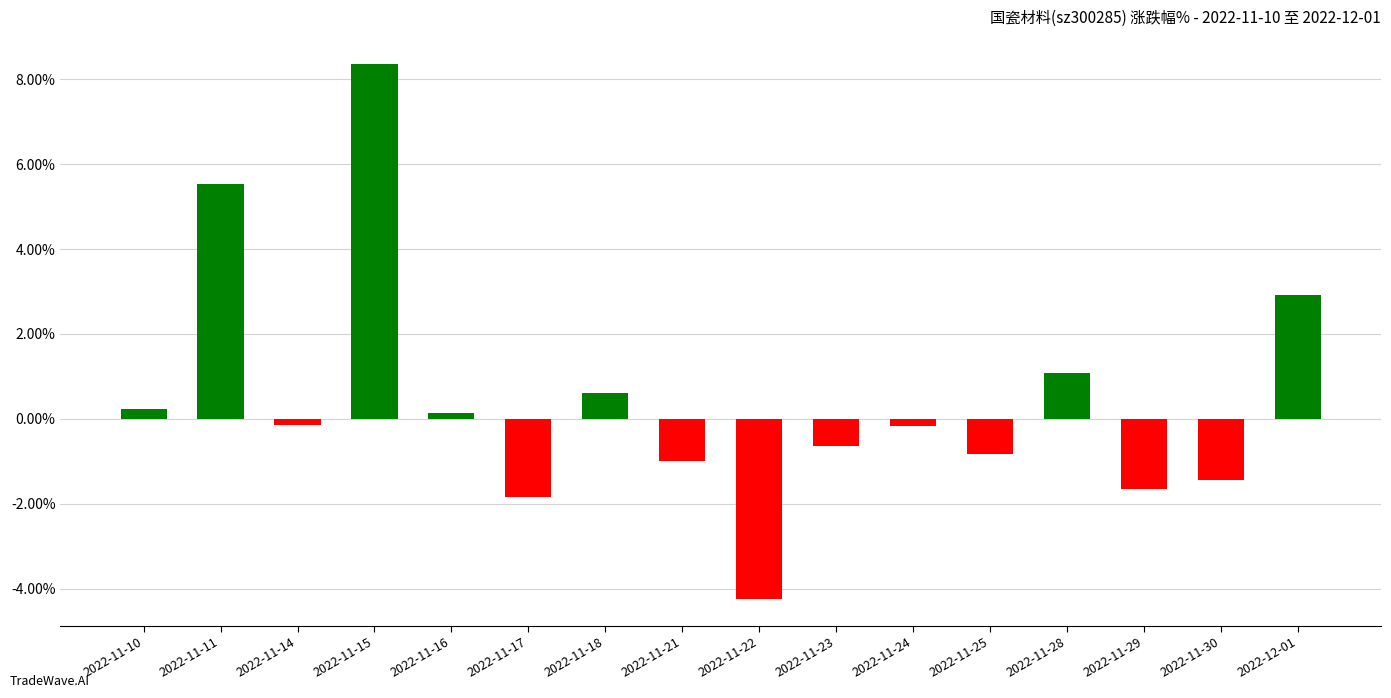

How many distinct data groups are displayed?

1